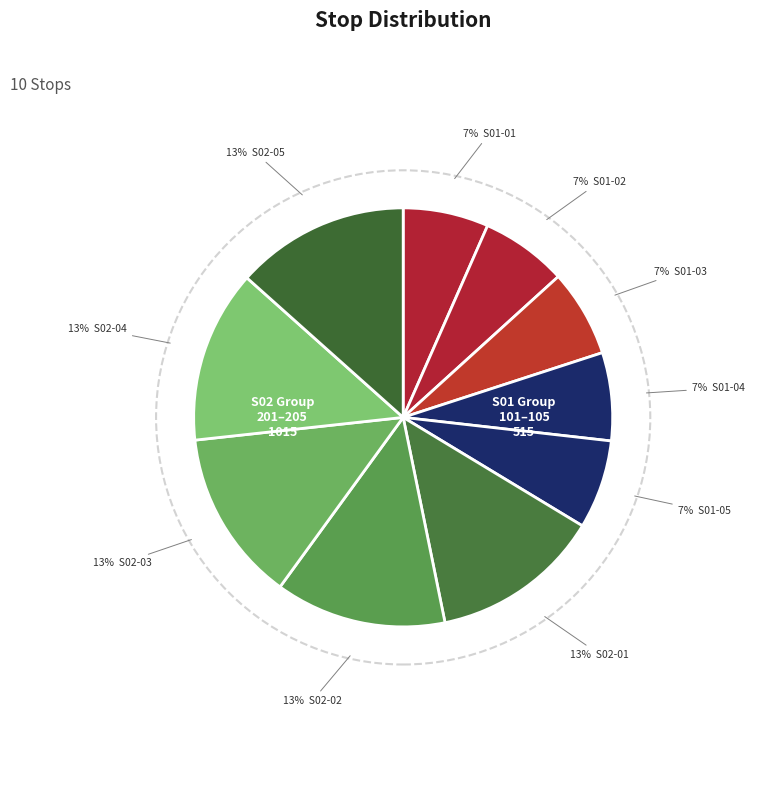

The S01-01 slice represents 15% of the pie. True or false?

False